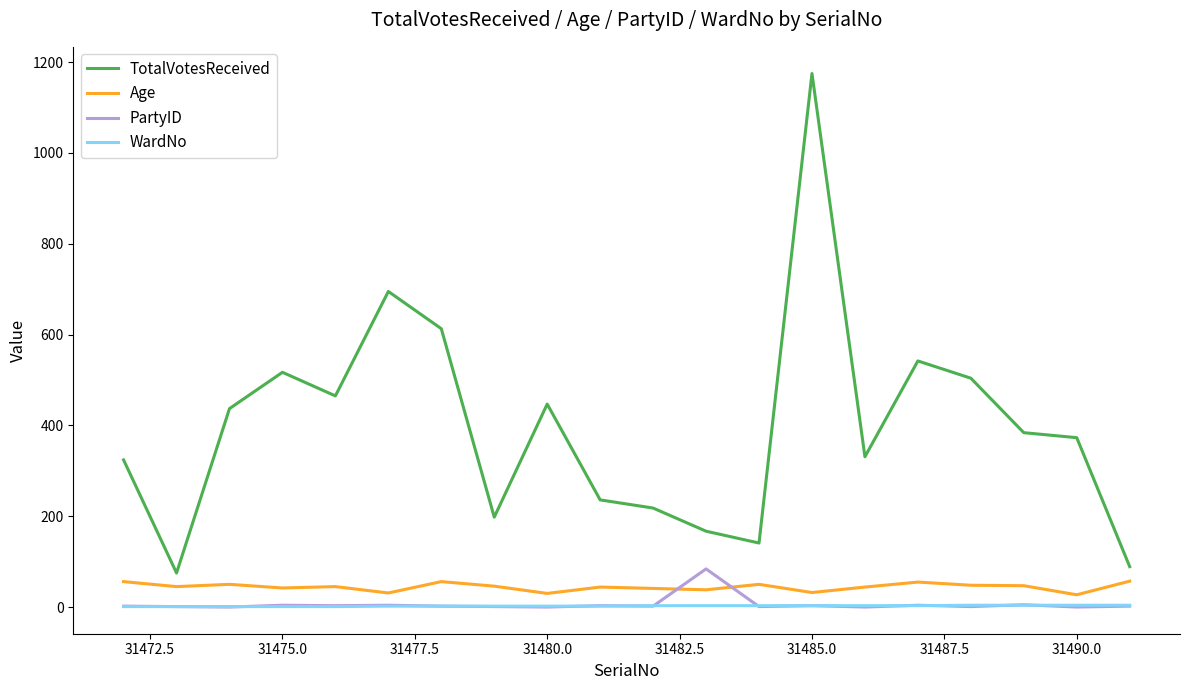

True or false: TotalVotesReceived and Age cross at least once.

False